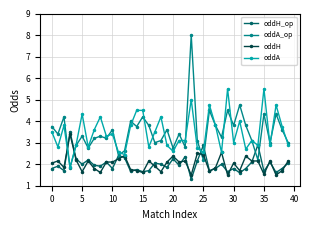

What is the average value of the oddA series?

3.5